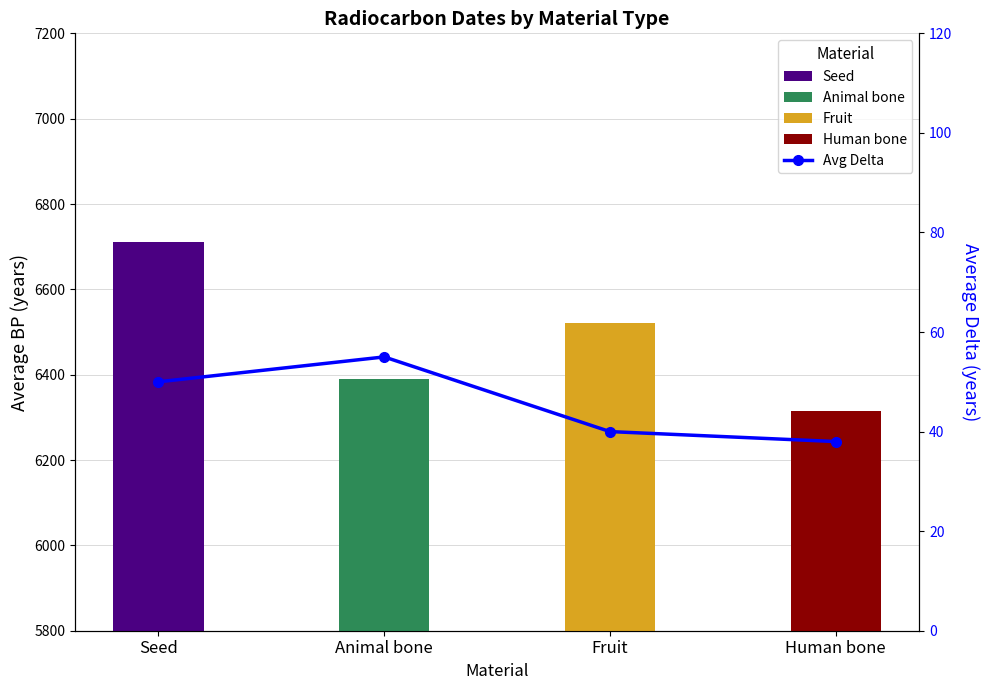

What is the sum of the values at Fruit and Seed?

90